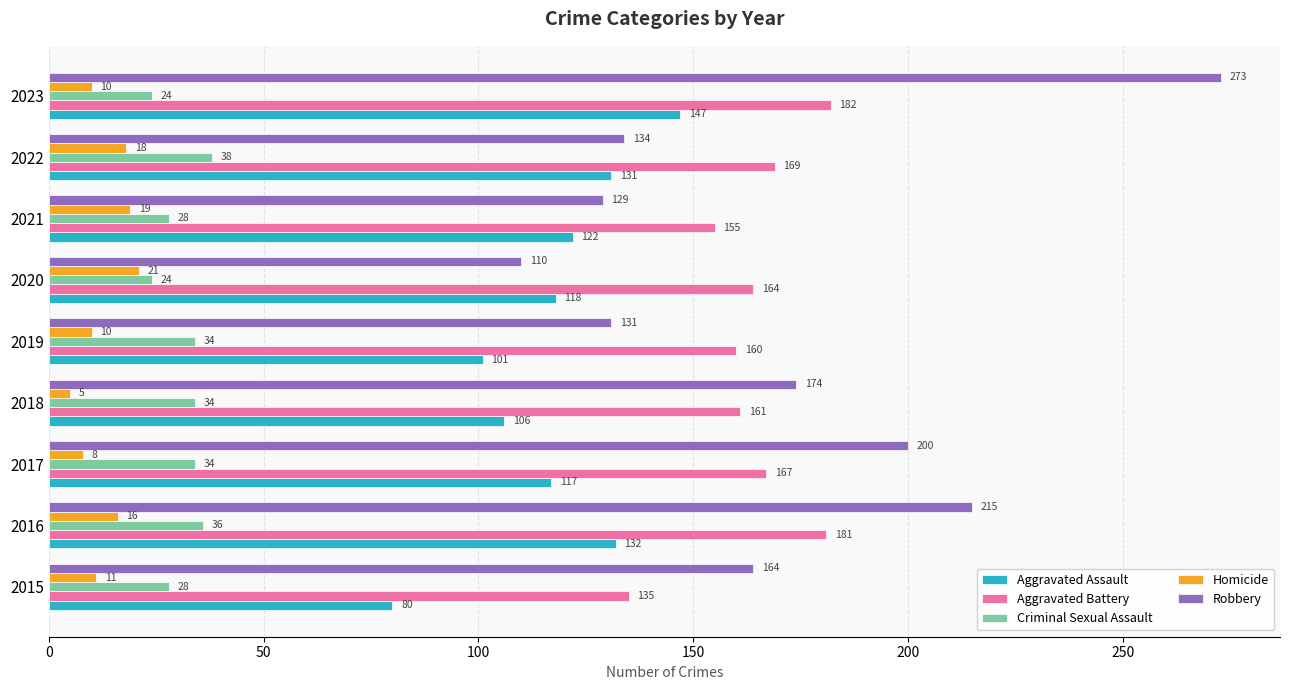

Which series has the largest range (max minus min)?

Robbery